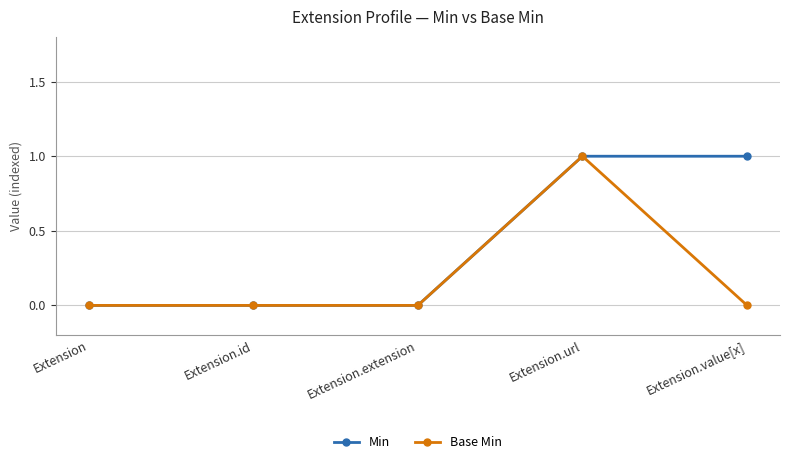

How many Min values are between 0 and 1?

5